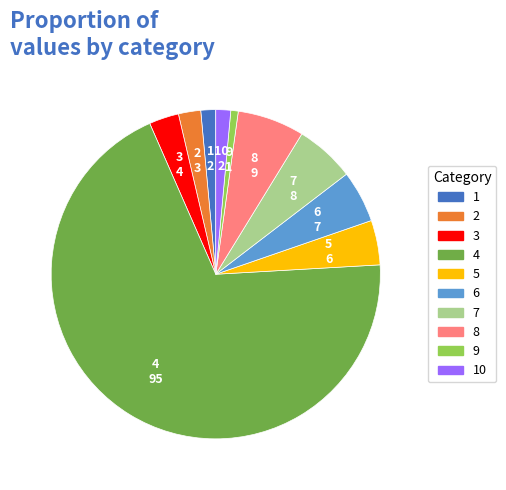

Which slice is the smallest?

9